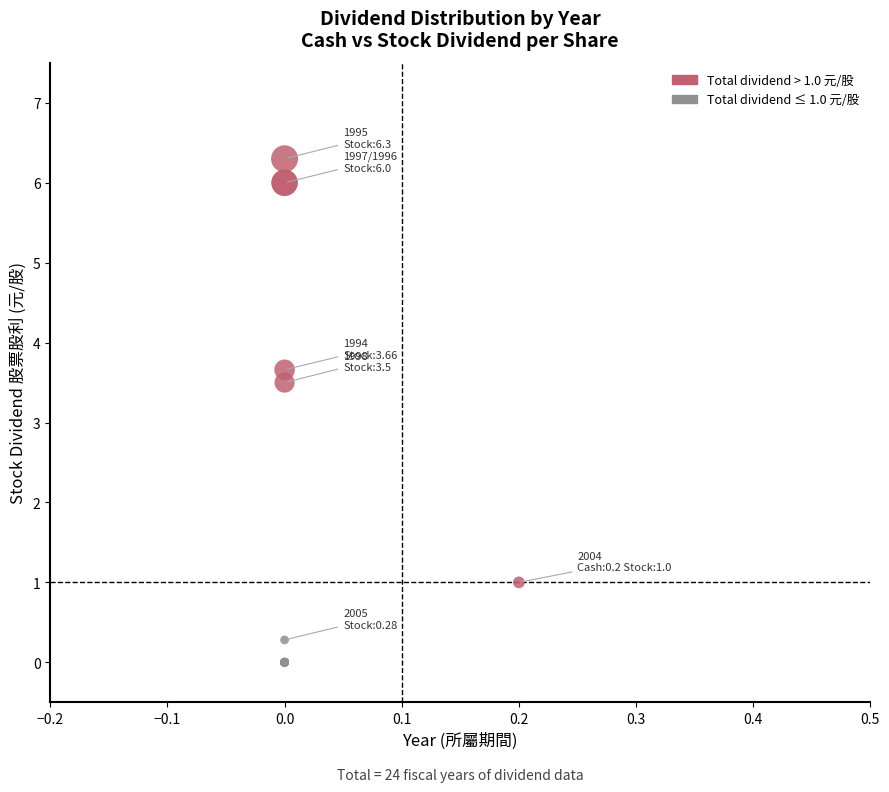

What Y value in the scatter plot is closest to 3?

3.5